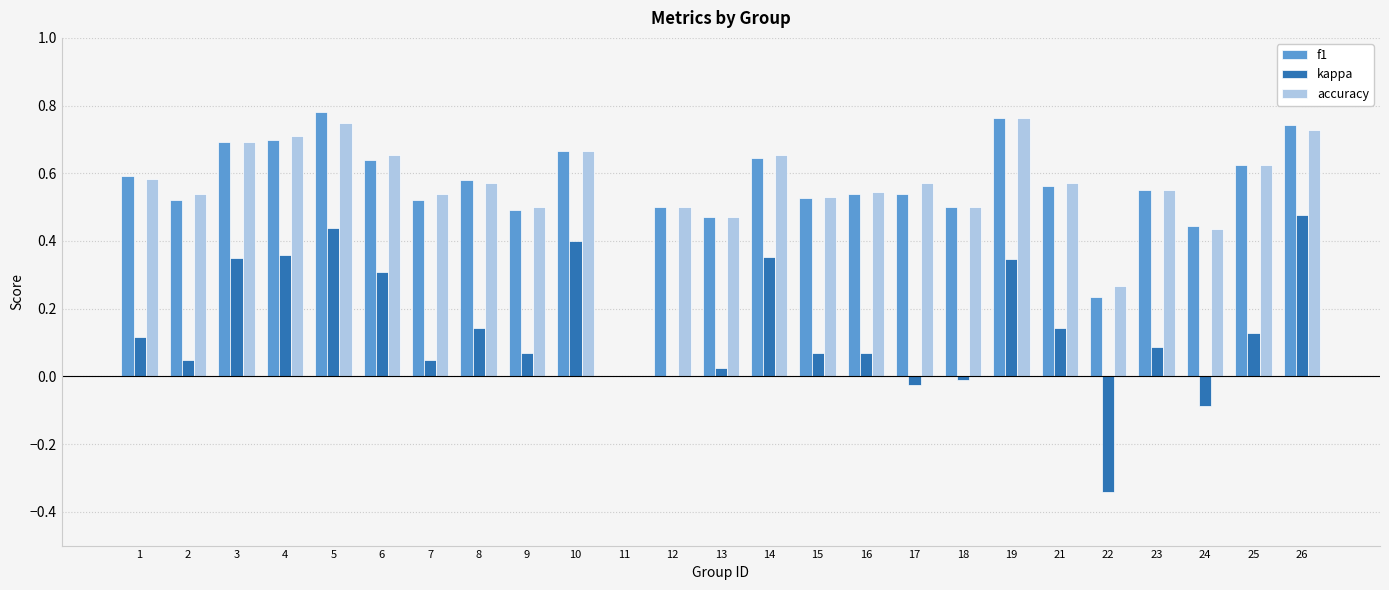

What is the sum of all accuracy values?

13.9